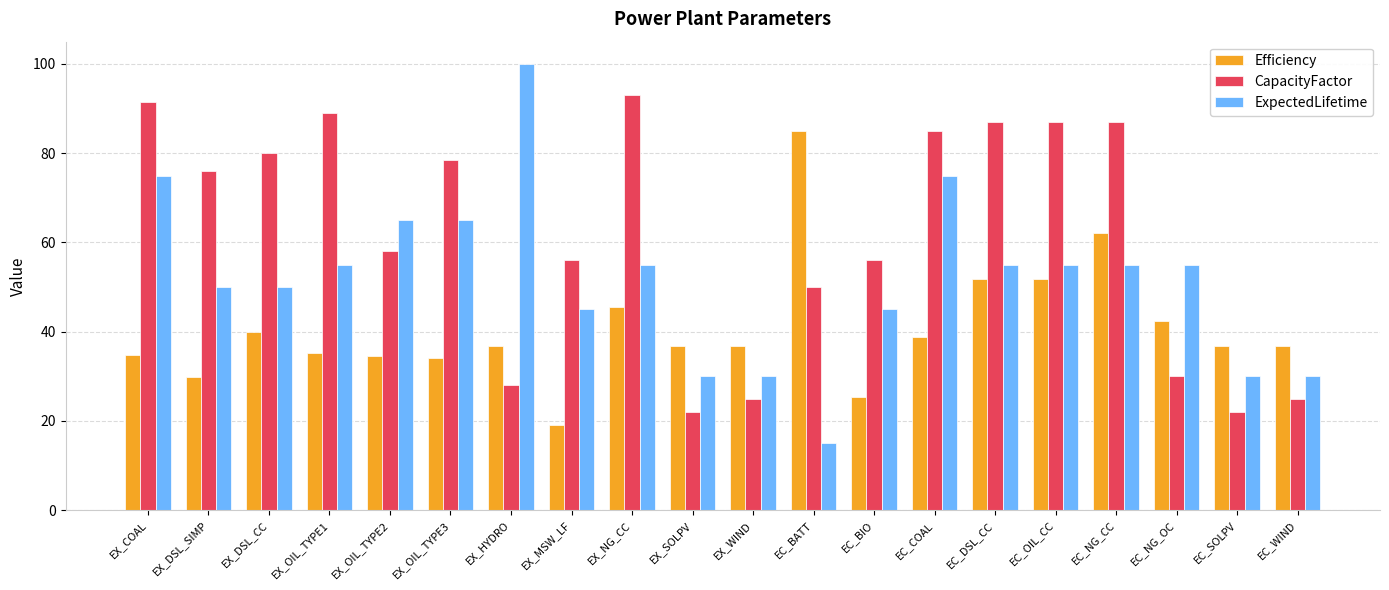

Where does the ExpectedLifetime series first go above 55?

EX_COAL